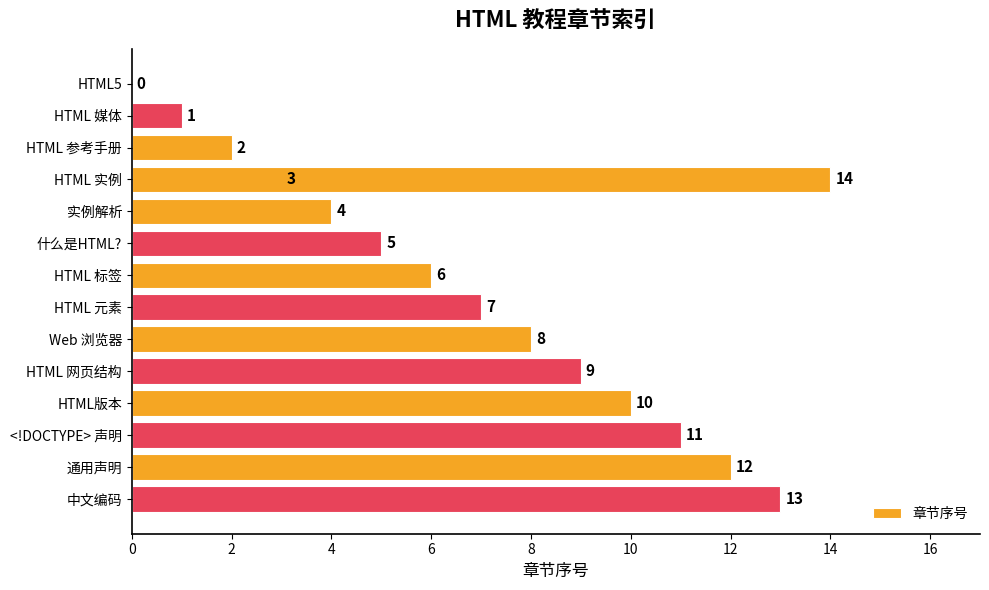

What is the value of the 8th bar from the left?

7